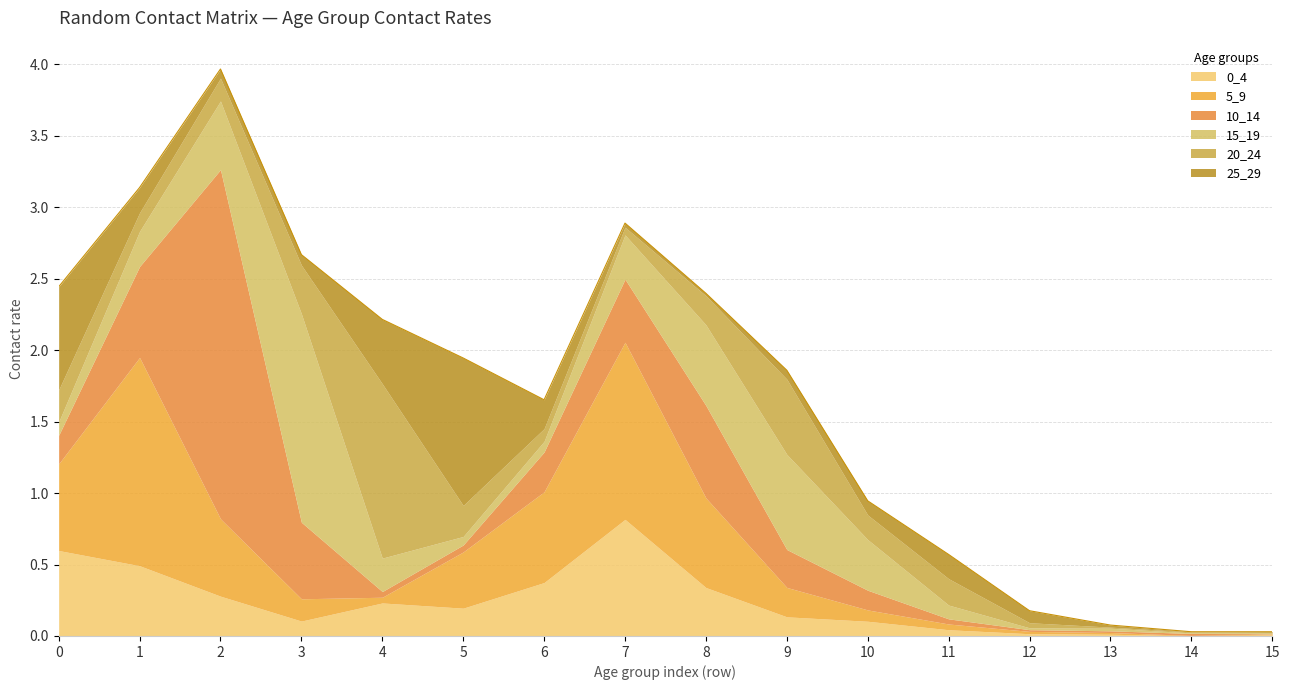

At which category does the chart reach its minimum across all series?

14